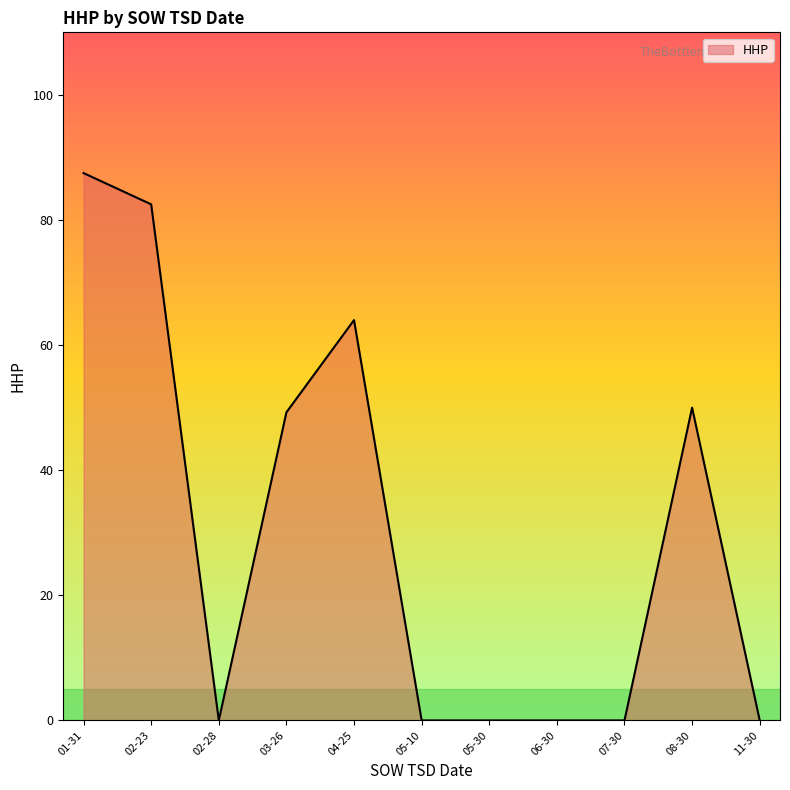

Which has a higher value, 04-25 or 05-10?

04-25